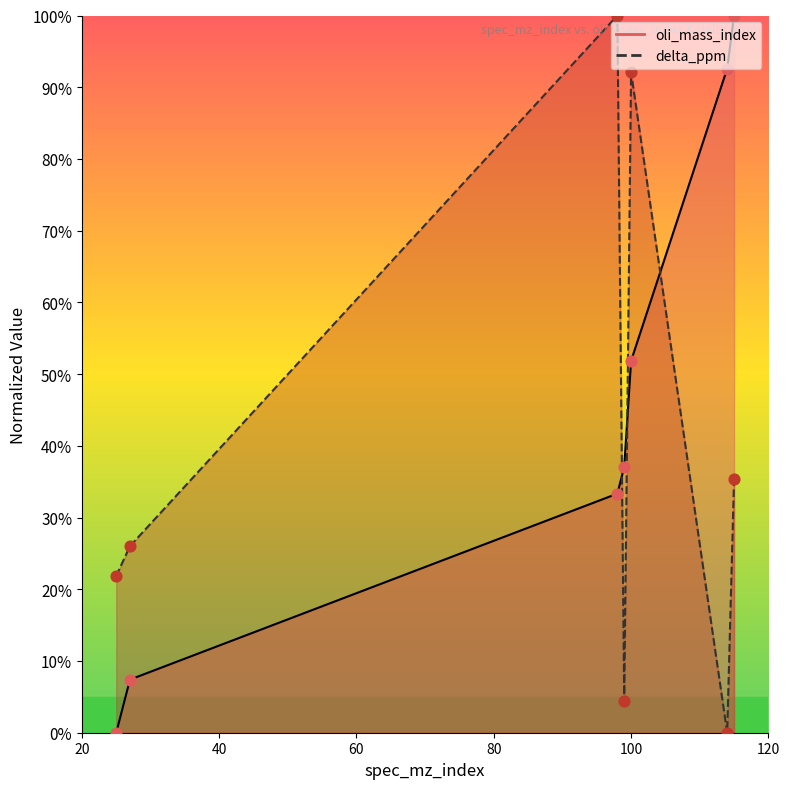

Which series contains the lowest Y value?

oli_mass_index